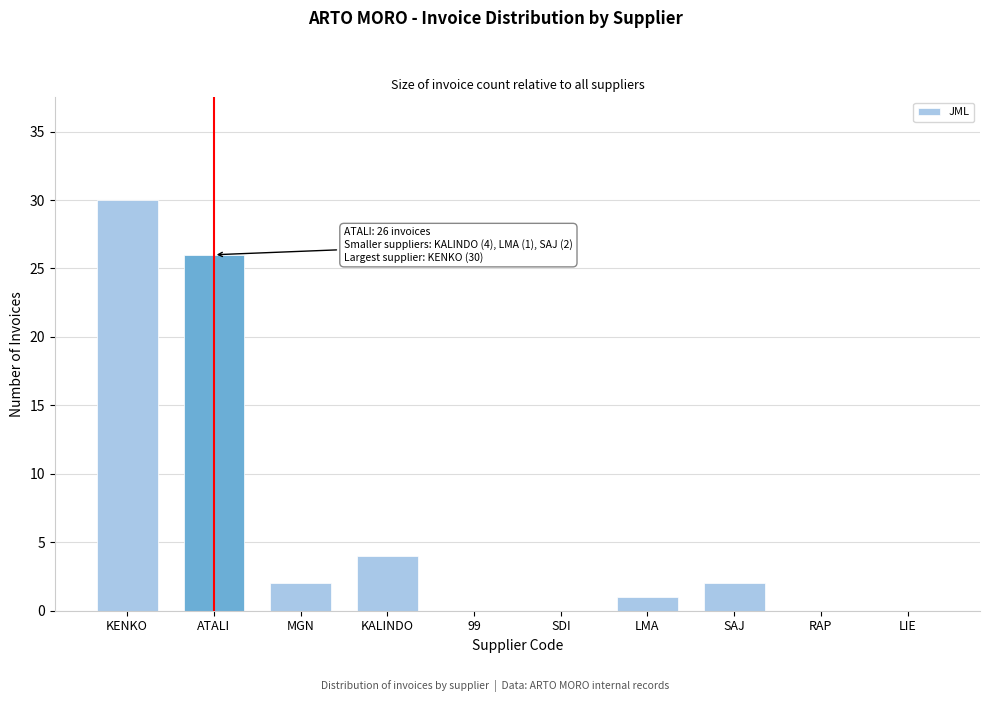

Reading right to left, what are all the values shown in this chart?

LIE=0	RAP=0	SAJ=2	LMA=1	SDI=0	99=0	KALINDO=4	MGN=2	ATALI=26	KENKO=30